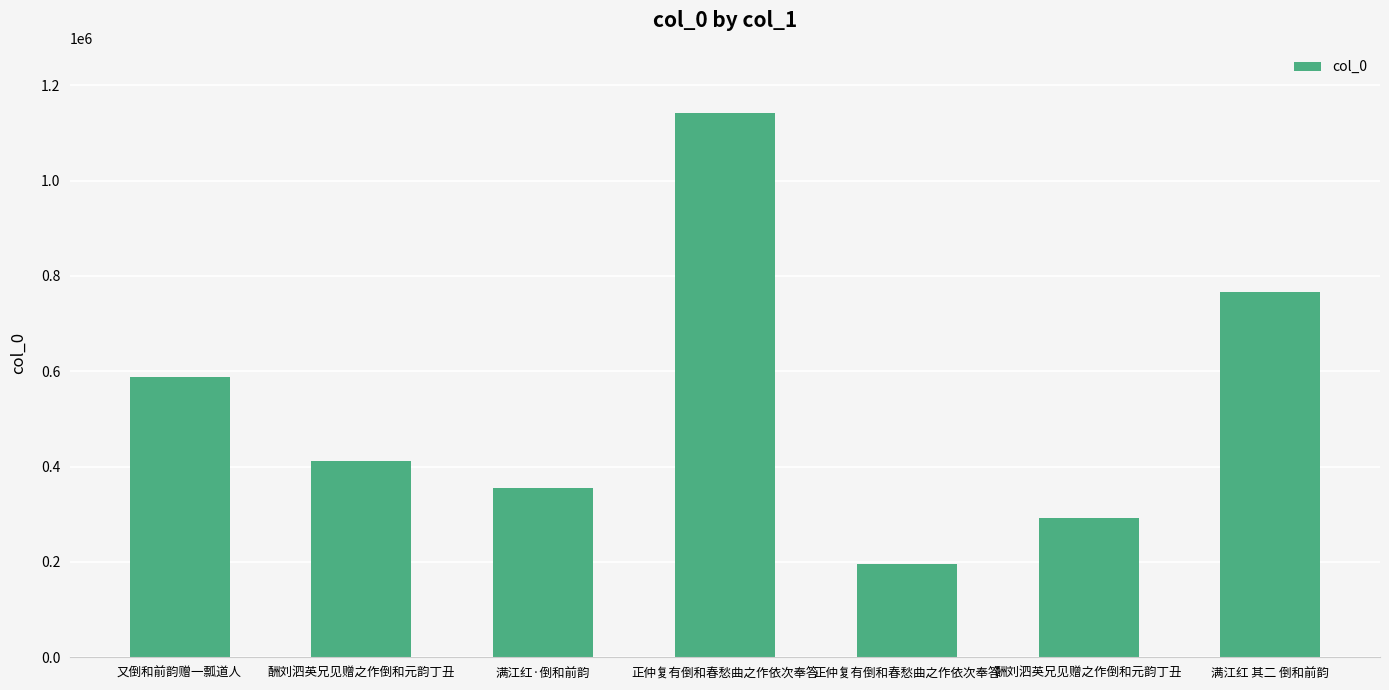

What is the label of the 6th bar from the right?

酬刘泗英兄见赠之作倒和元韵丁丑